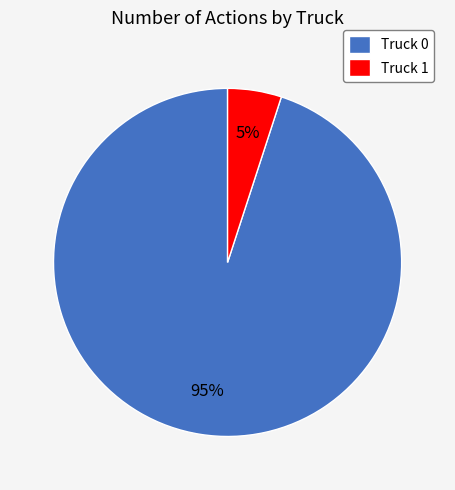

To the nearest percent, what is the difference between the largest and smallest slice percentages?

90%